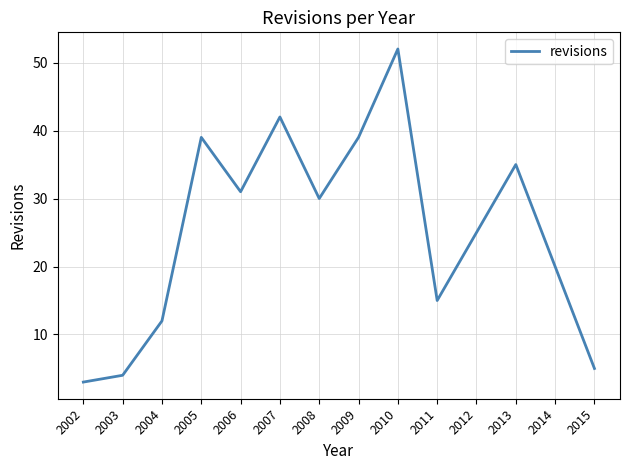

How many series are shown in this chart?

1